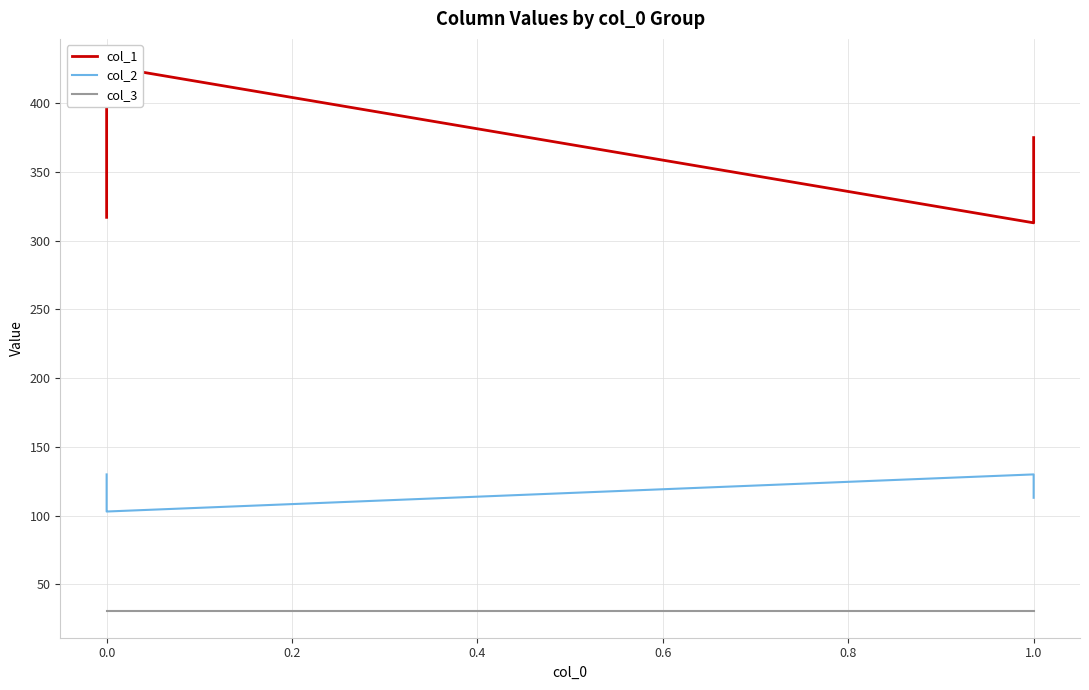

The col_3 series shows 14 at 1.0. True or false?

False